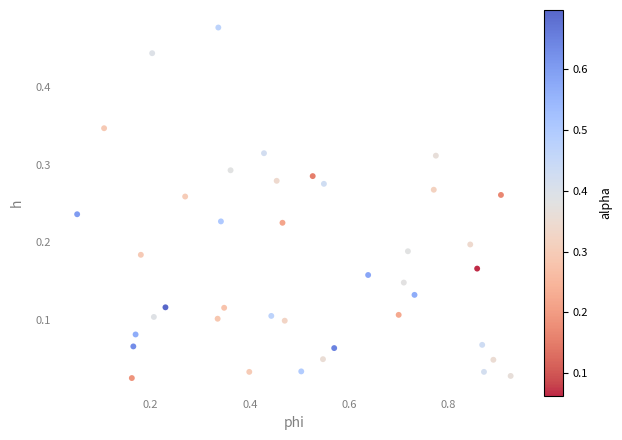

What is the range of X values (max minus min)?

0.9